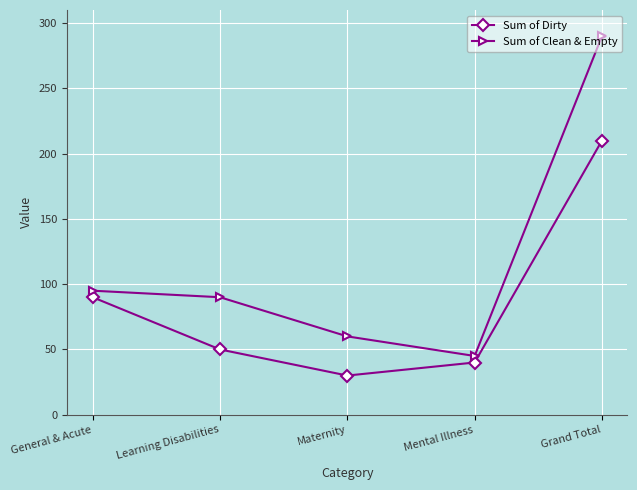

What is the difference between the second highest and minimum values in the Sum of Dirty series?

60